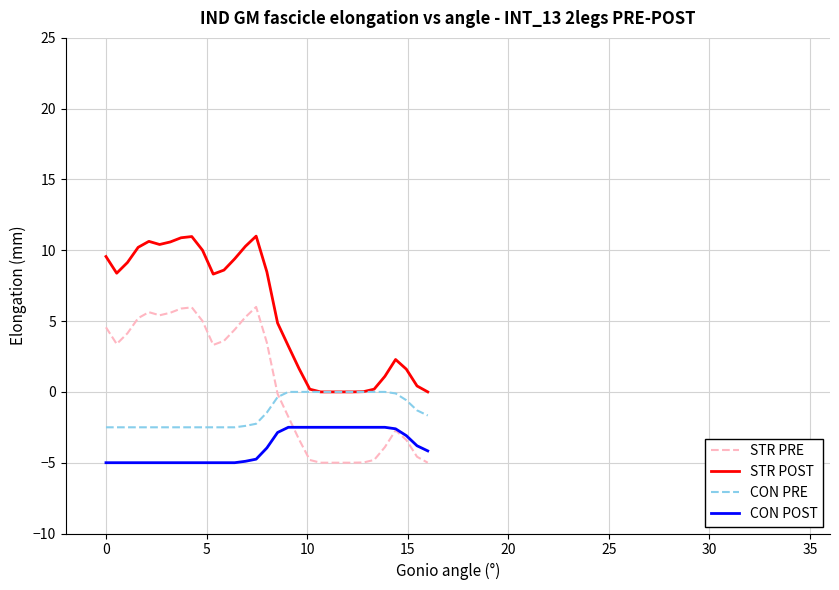

List the series in order of their overall mean, lowest first.

CON POST, CON PRE, STR PRE, STR POST